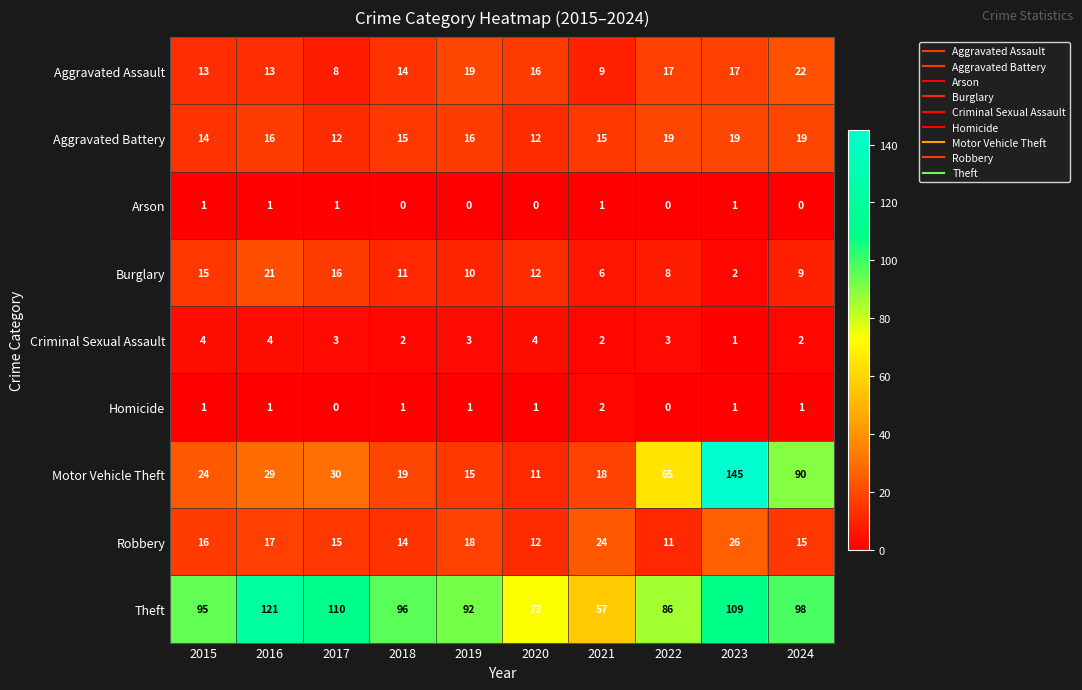

What is the spread (max minus min) of values at 2024?

98